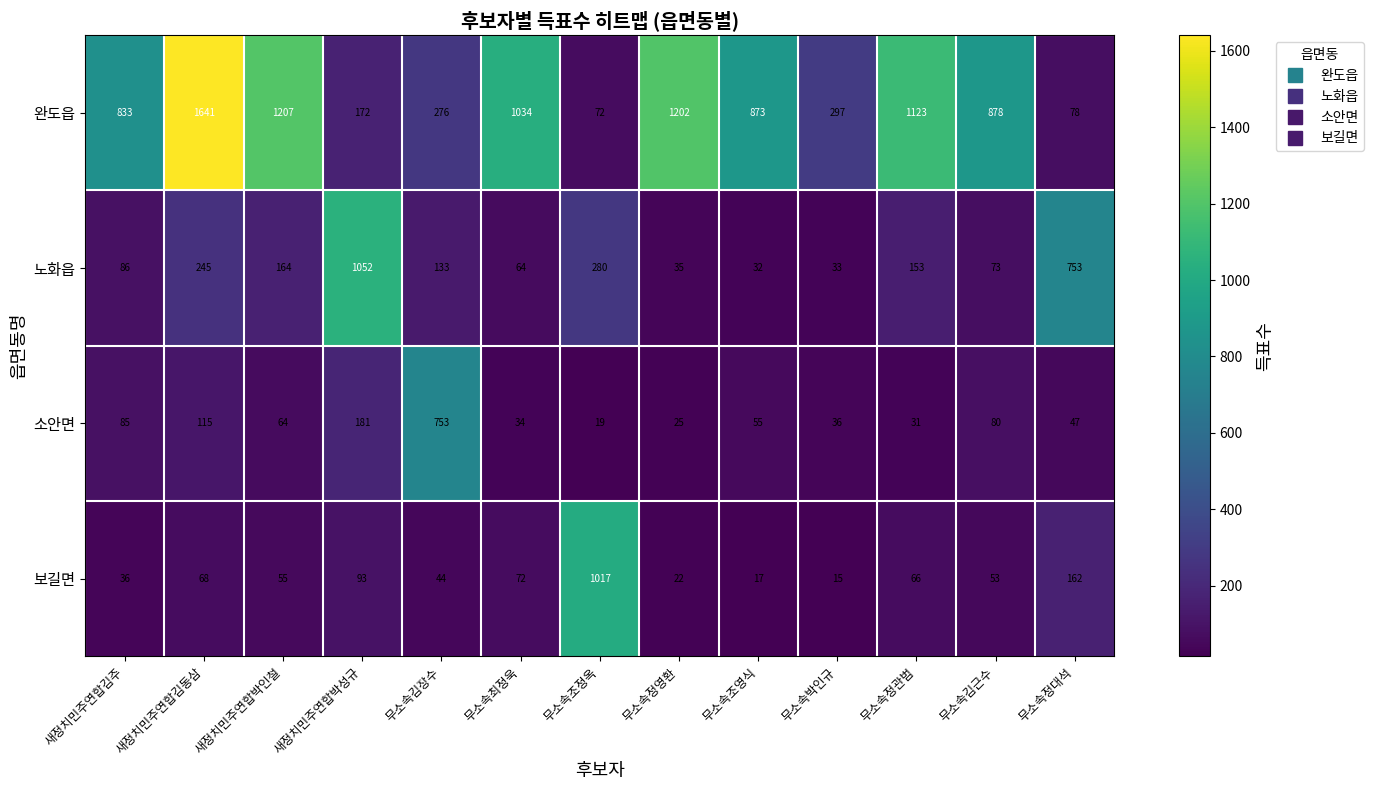

Where is 노화읍 nearest to the value 542?

무소속정대석